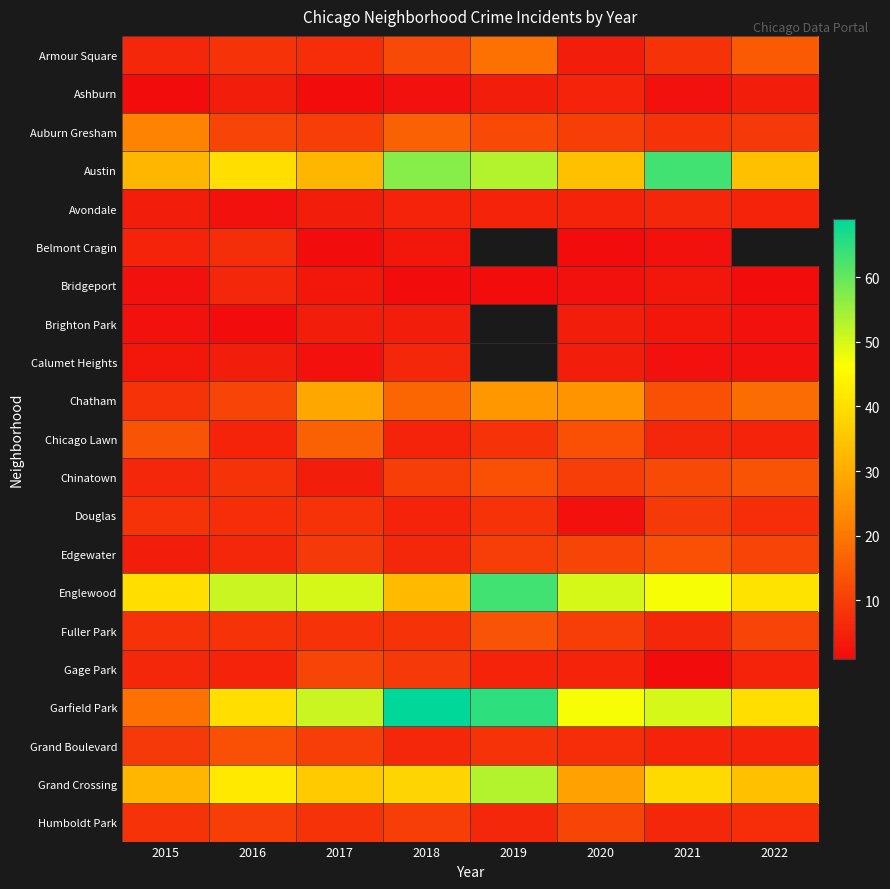

List the series in order of their peak value, highest first.

Garfield Park, Austin, Englewood, Grand Crossing, Chatham, Auburn Gresham, Armour Square, Chicago Lawn, Chinatown, Fuller Park, Edgewater, Grand Boulevard, Gage Park, Humboldt Park, Douglas, Belmont Cragin, Avondale, Bridgeport, Calumet Heights, Ashburn, Brighton Park